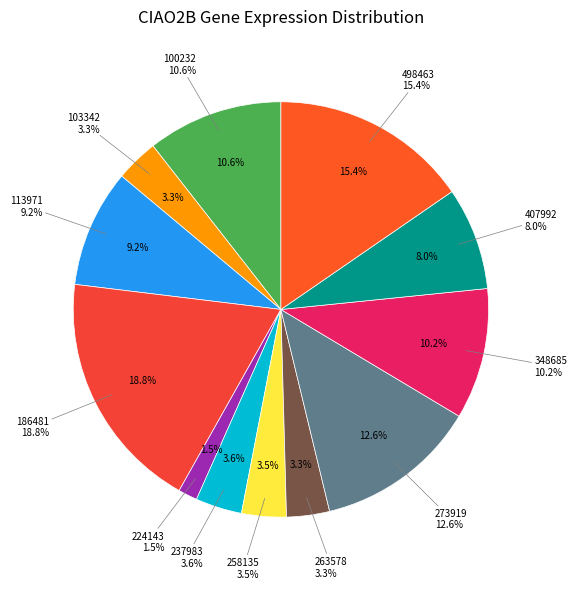

What percentage is the 273919 slice, to the nearest percent?

13%